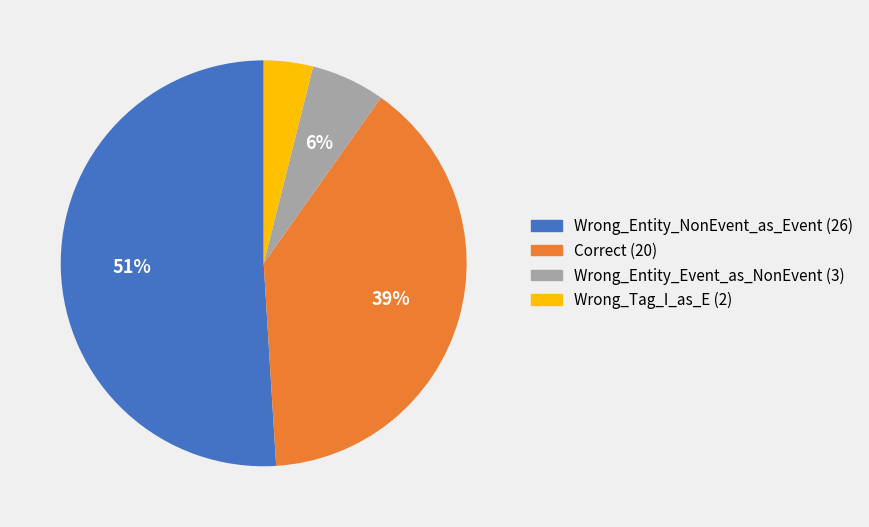

Do Correct and Wrong_Entity_NonEvent_as_Event together represent more than half of the pie?

Yes